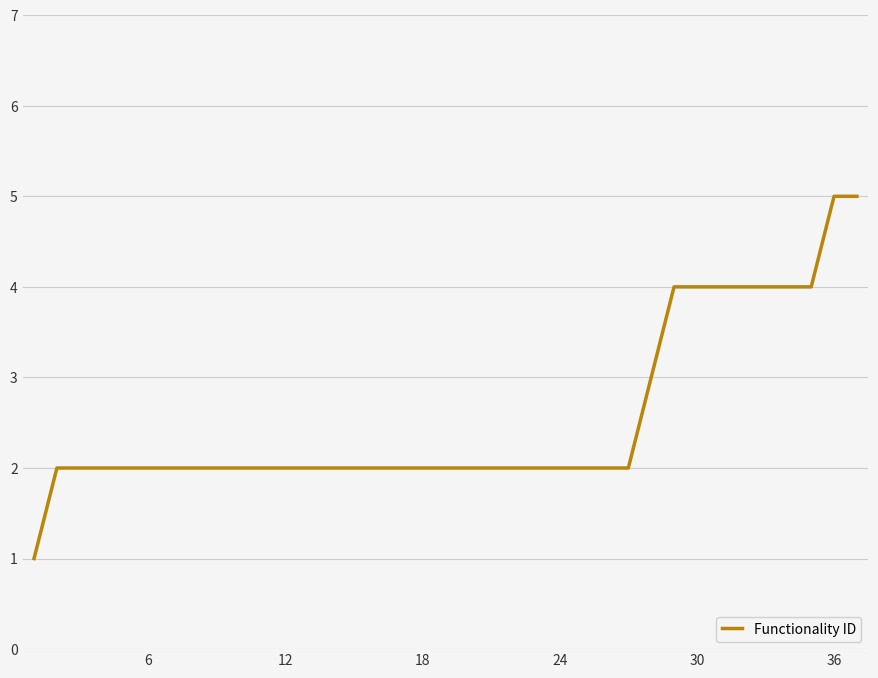

What is the difference between the maximum and minimum values?

4